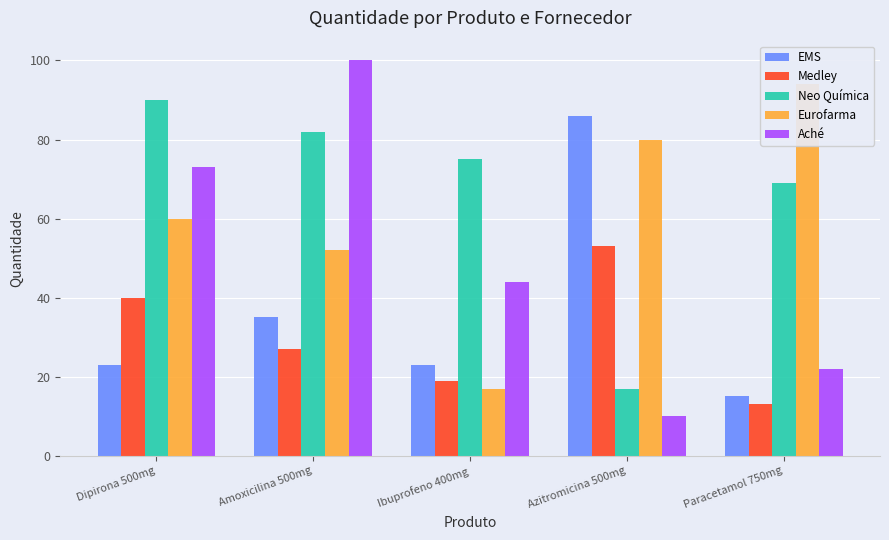

What is the value of the Neo Química bar at the 3rd from the left?

75